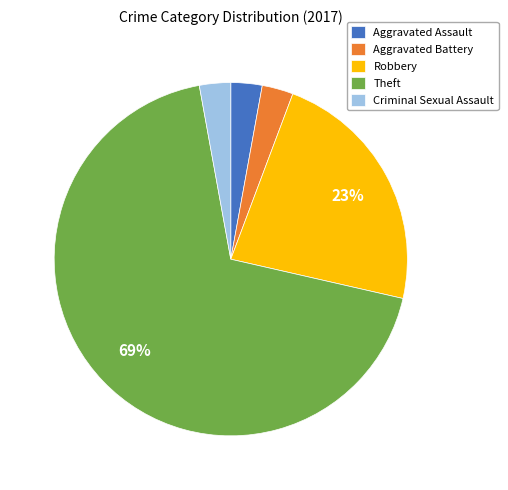

The Criminal Sexual Assault slice represents 18% of the pie. True or false?

False